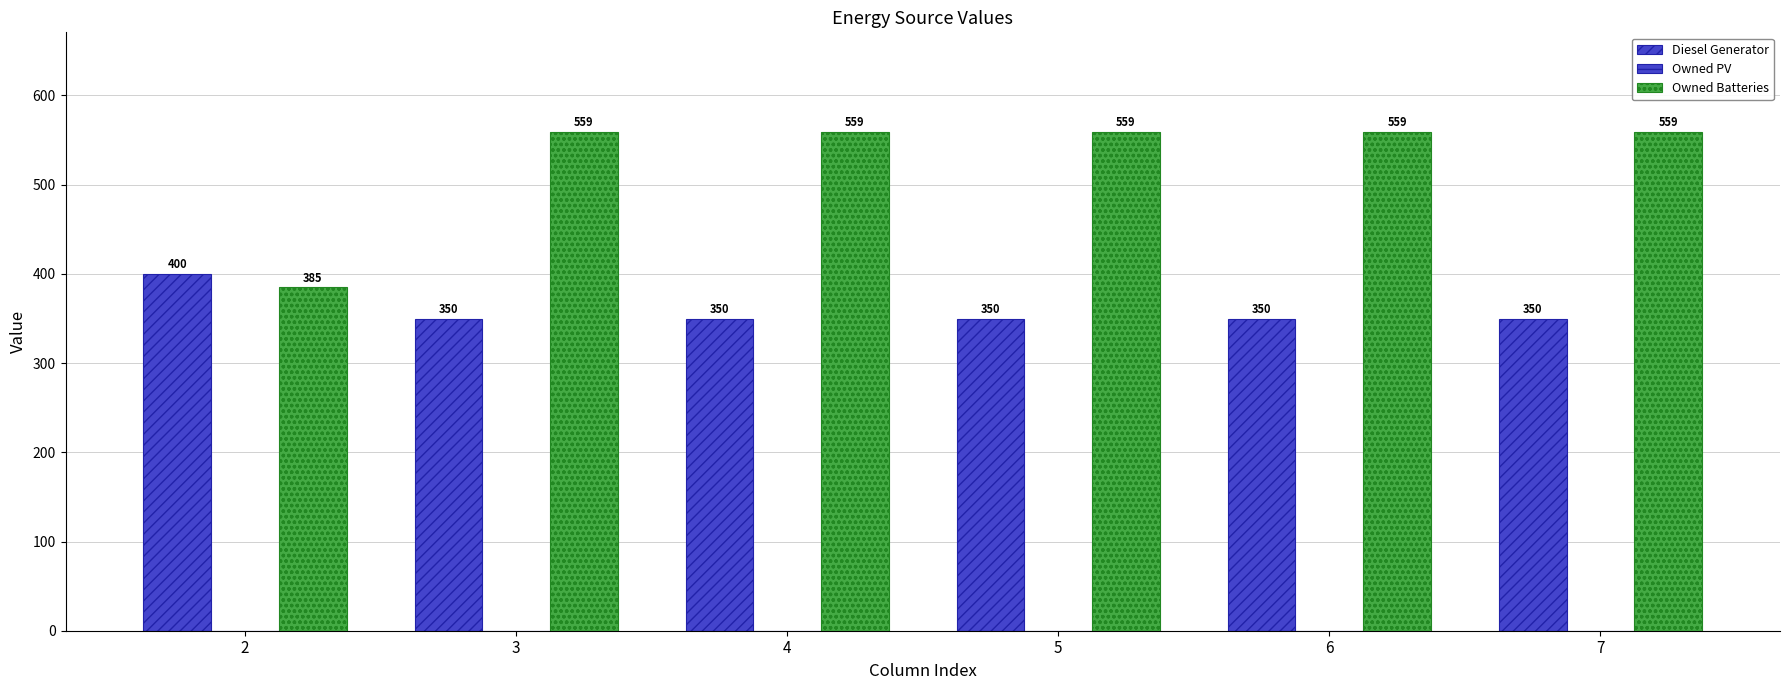

What is the lowest value of the Owned Batteries series?

385